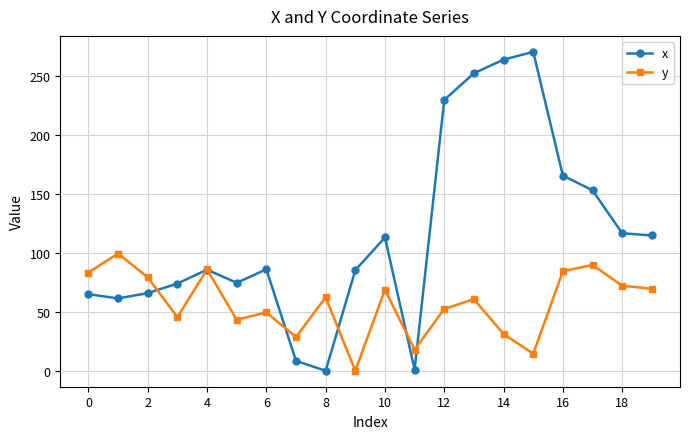

How many values in y are above zero?

19